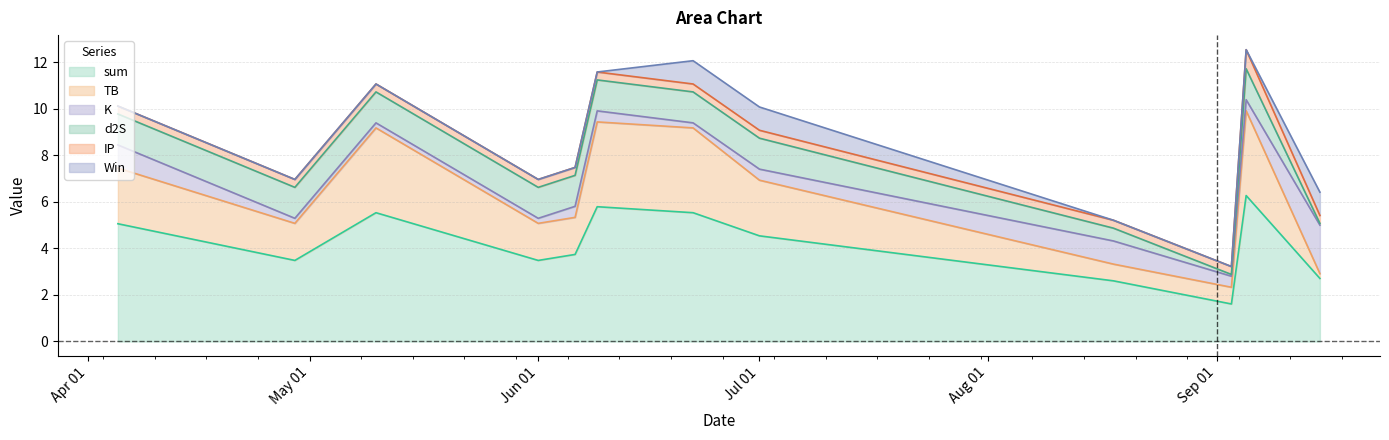

What are all the series names shown in the legend?

sum, TB, K, d2S, IP, Win